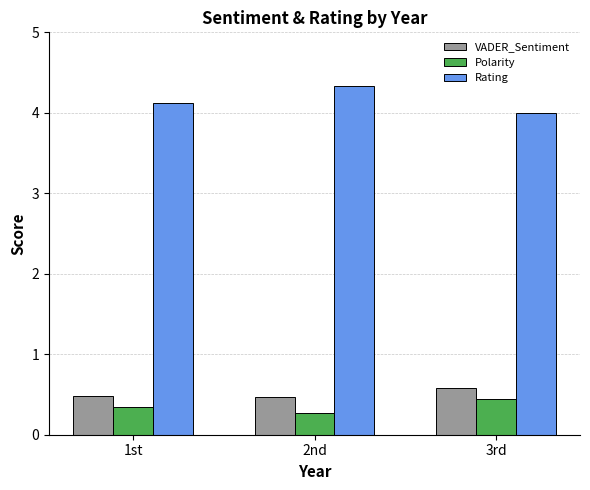

Does the chart contain stacked bars?

No